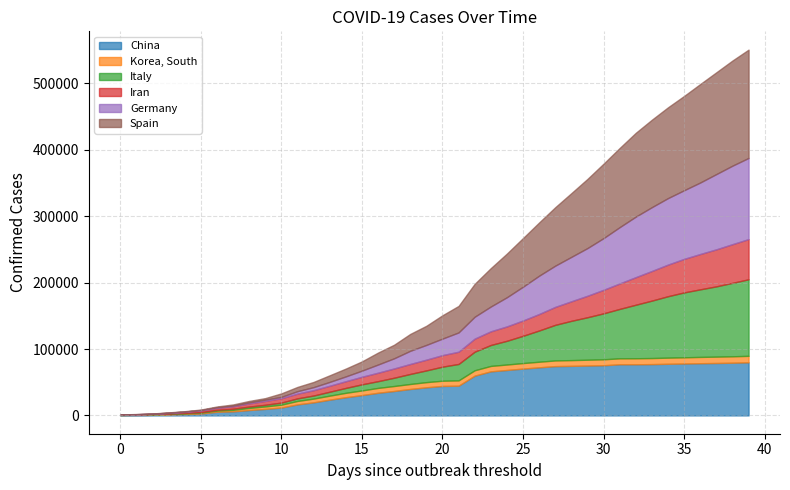

Does the chart have visible grid lines?

Yes